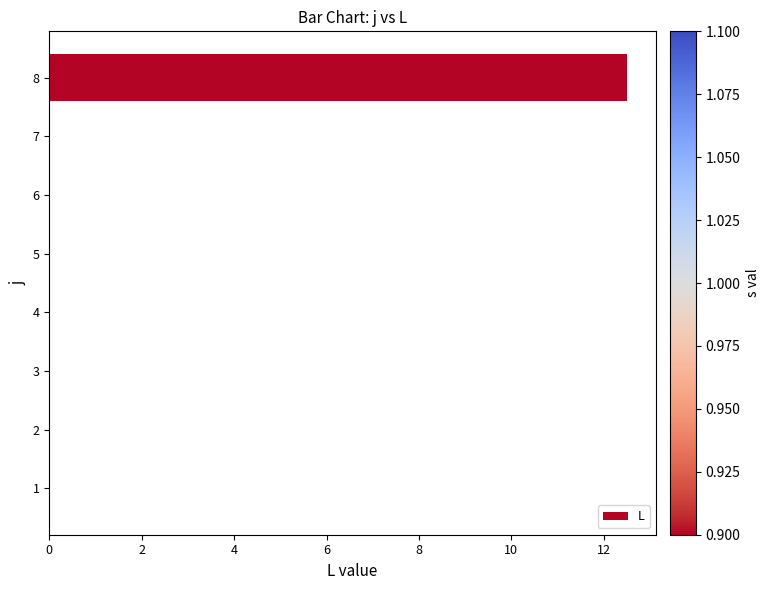

What is the greatest value displayed?

12.5